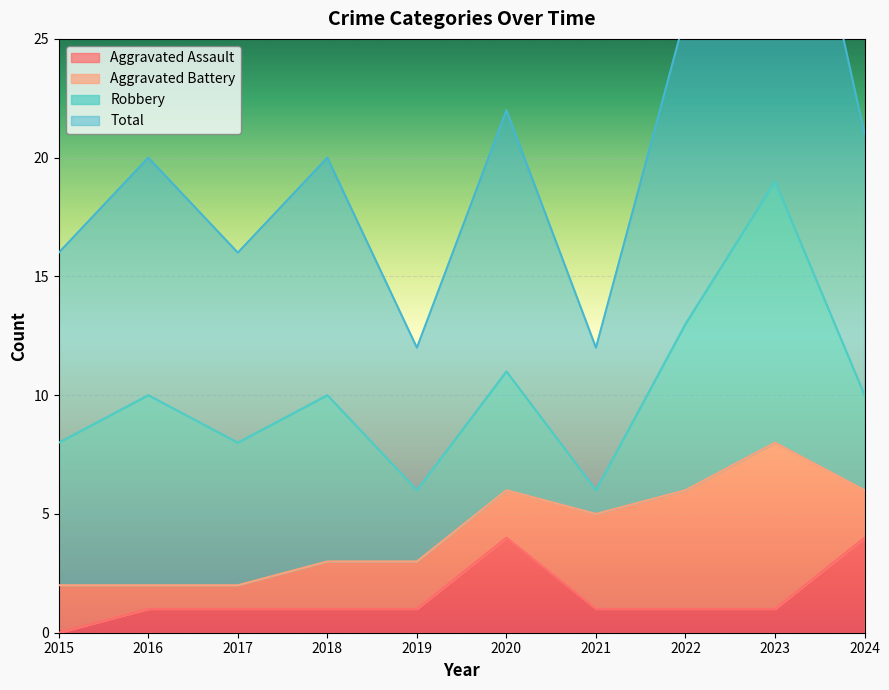

True or false: Aggravated Assault has a value of 1 at 2021.

True